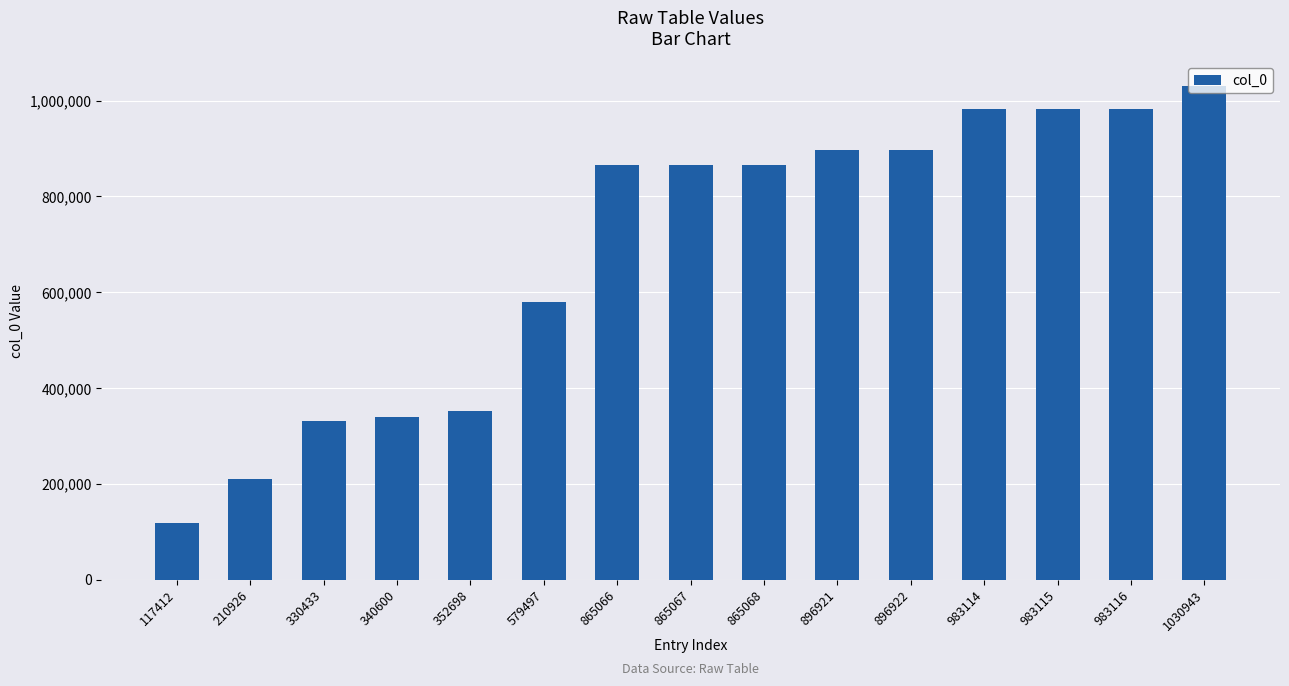

What is the change in value from 352698 to 865067?

+512369